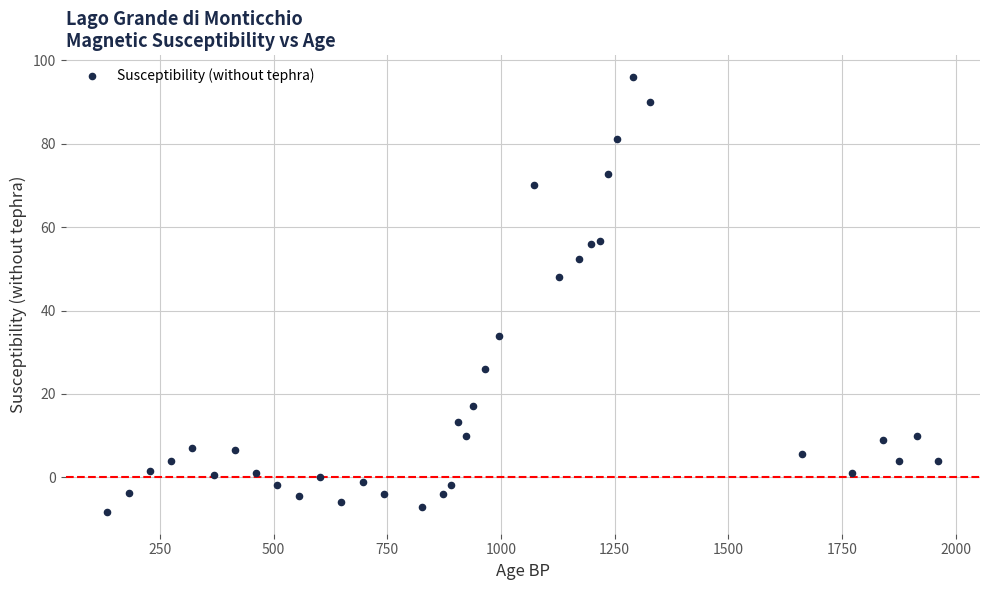

What Y value in the scatter plot is closest to 43?

48.0